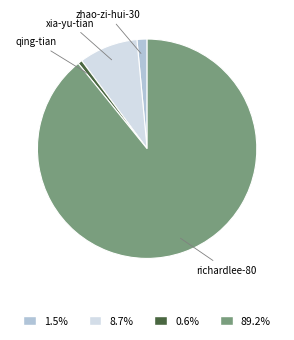

Which slice represents more than half of the pie?

richardlee-80